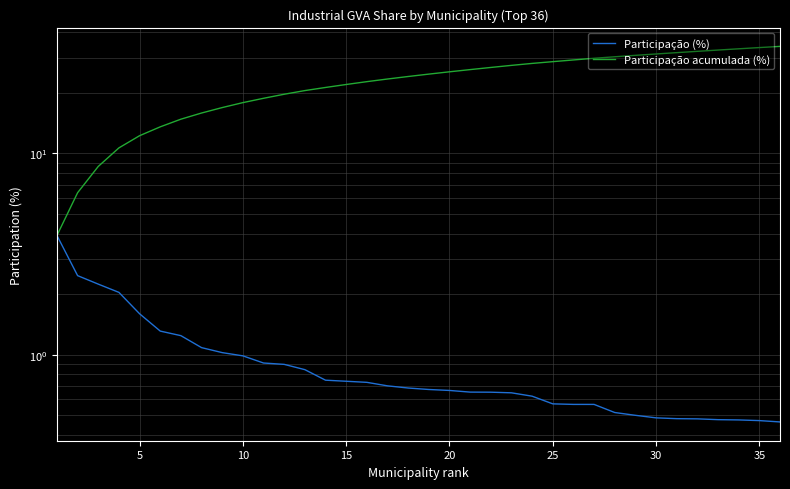

Which series has the widest spread of values?

Participação acumulada (%)